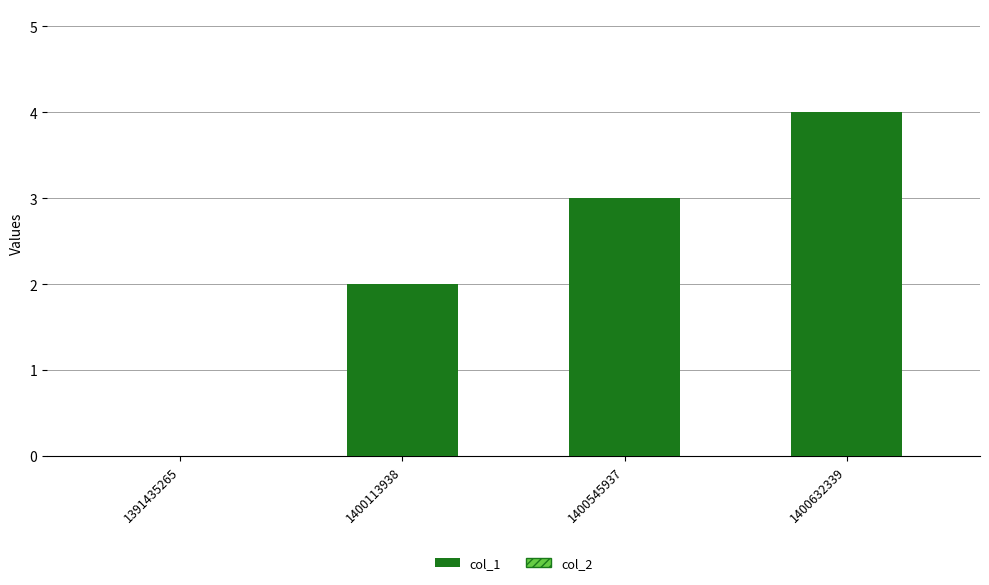

Are the bars horizontal?

No